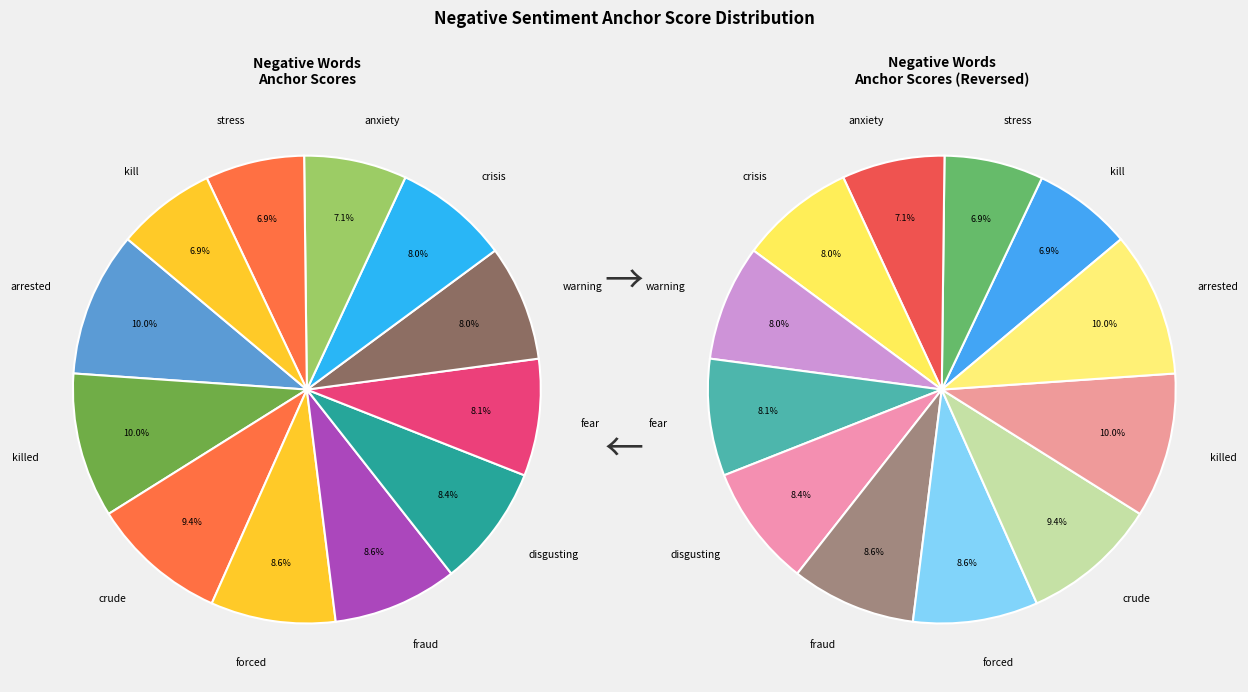

Count the number of slices in the pie.

12